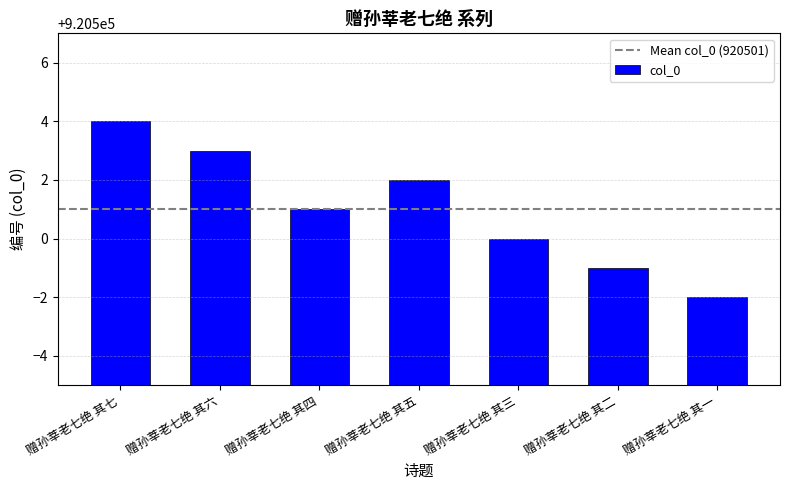

Where is the data nearest to the value 920501?

赠孙莘老七绝 其四